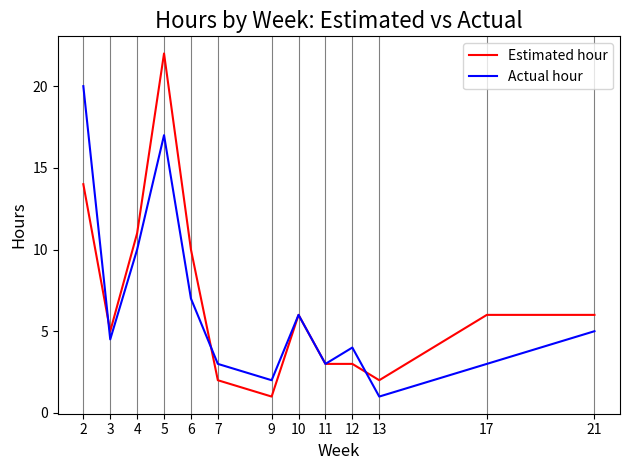

True or false: Estimated hour has a value of 1.0 at 9.

True